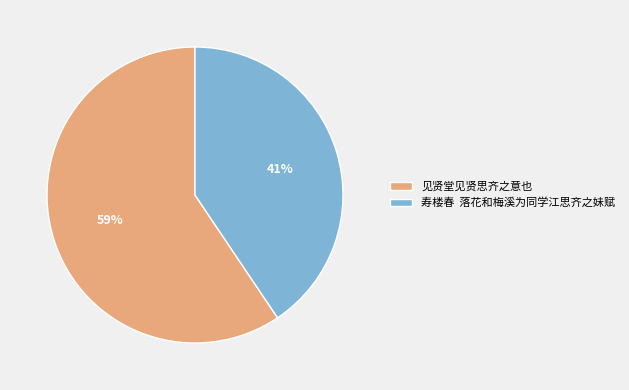

To the nearest percent, what is the combined percentage of 寿楼春 落花和梅溪为同学江思齐之妹赋 and 见贤堂见贤思齐之意也?

100%